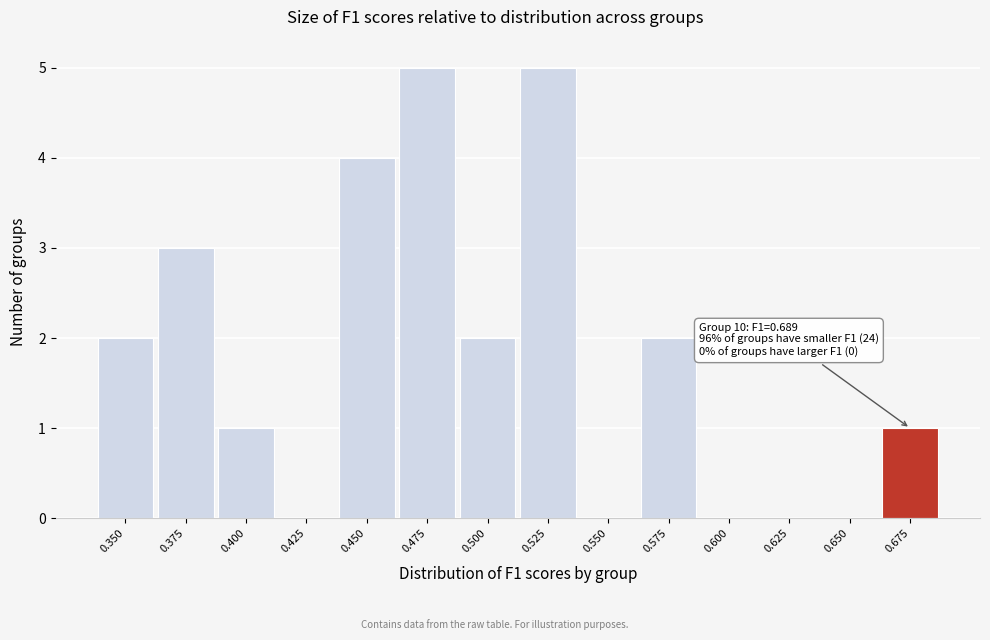

Reading left to right, list all the values displayed in this chart.

0.350=2	0.375=3	0.400=1	0.425=0	0.450=4	0.475=5	0.500=2	0.525=5	0.550=0	0.575=2	0.600=0	0.625=0	0.650=0	0.675=1